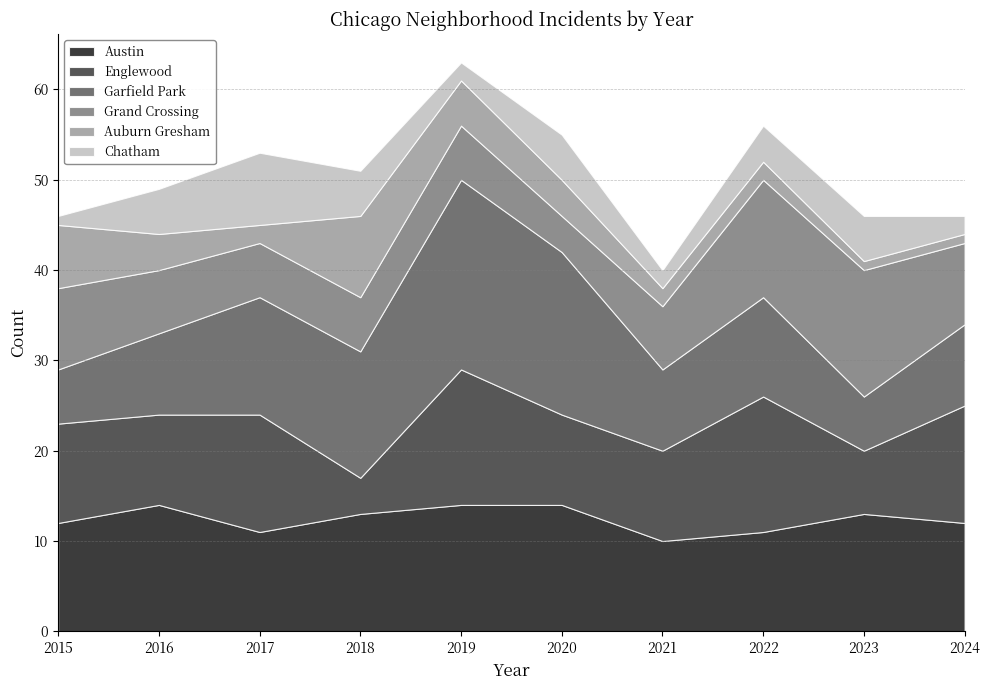

Does the chart have visible grid lines?

Yes